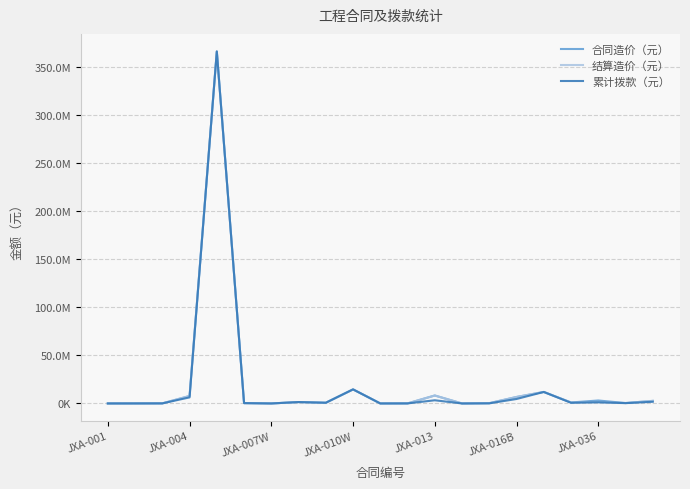

What are all the series names shown in the legend?

合同造价（元）, 结算造价（元）, 累计拨款（元）